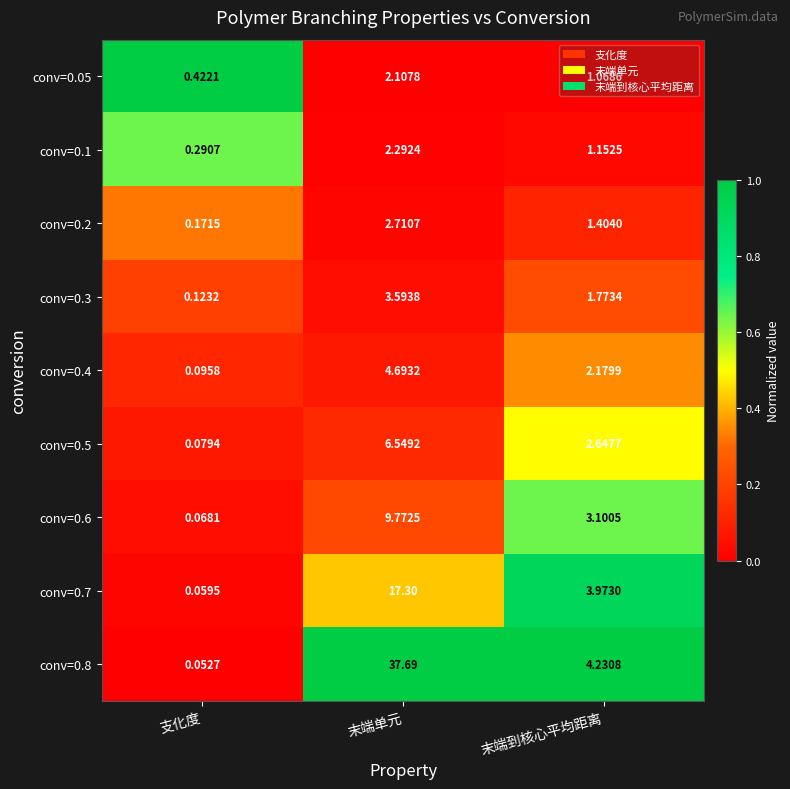

Rank the series by their maximum value, from lowest to highest.

conv=0.05, conv=0.1, conv=0.2, conv=0.3, conv=0.4, conv=0.5, conv=0.6, conv=0.7, conv=0.8